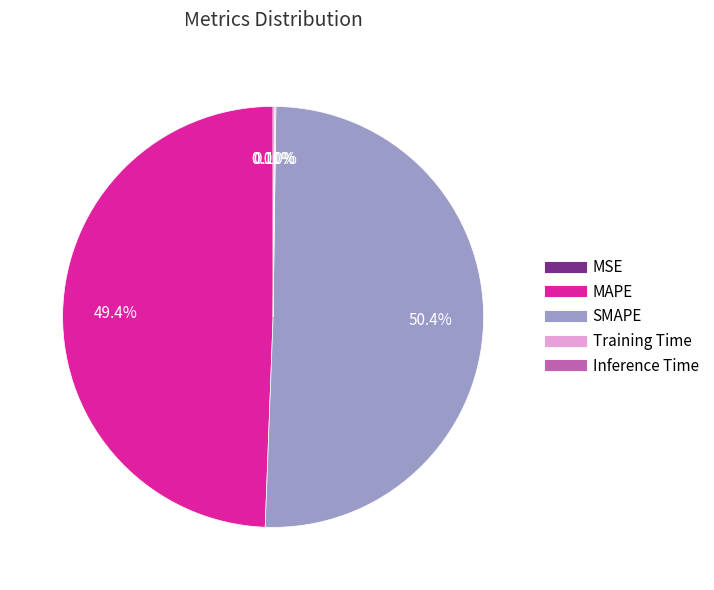

Does SMAPE account for over 50% of the chart?

Yes